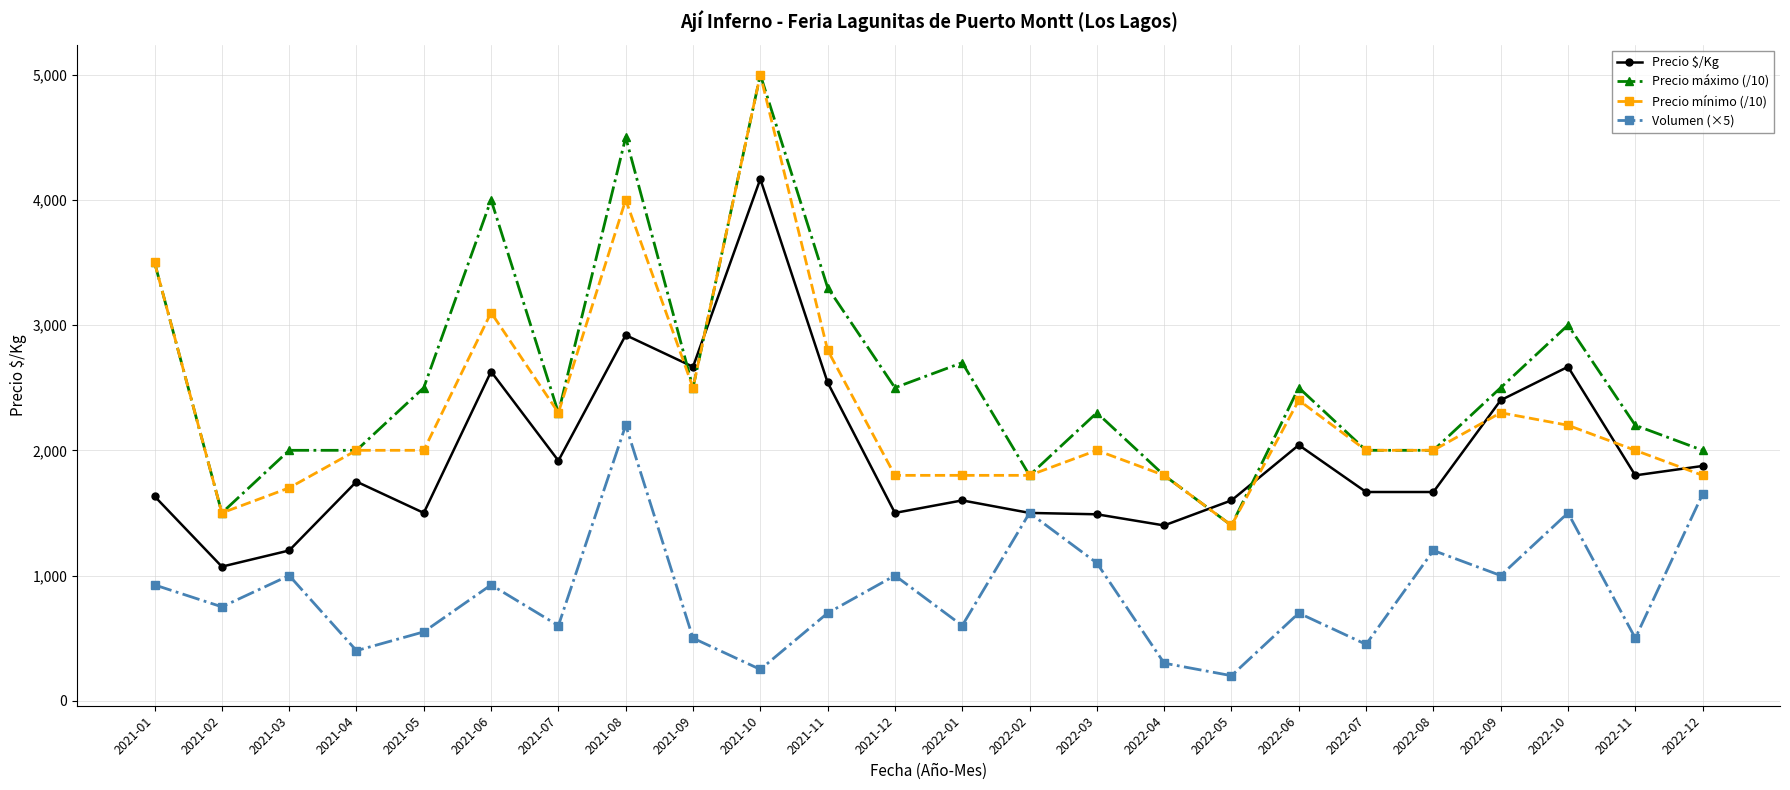

At which category does Precio $/Kg reach its first local valley?

2021-02